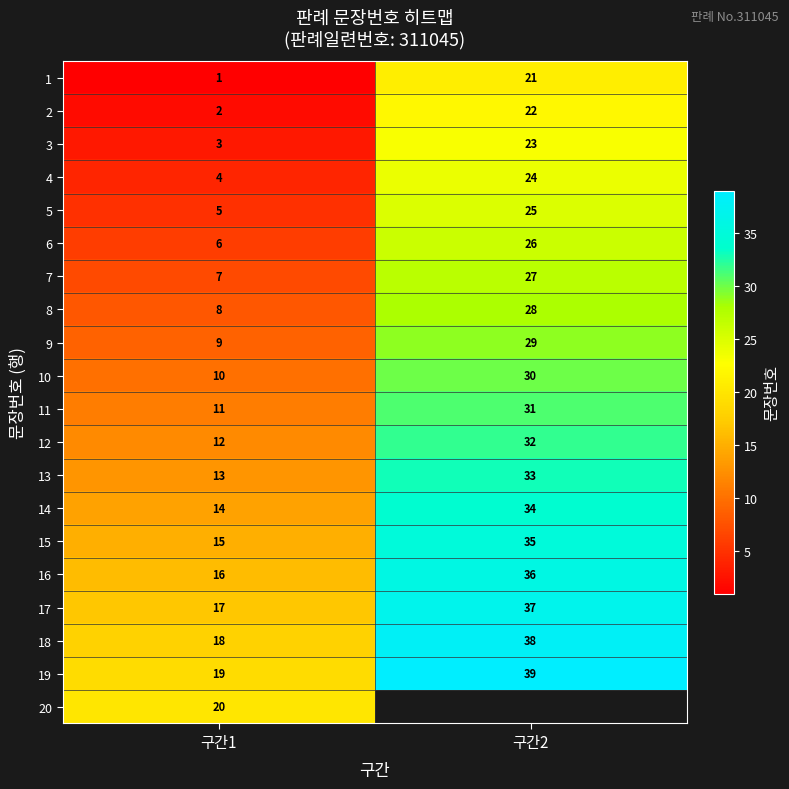

How many data points in 12 are less than 32?

1